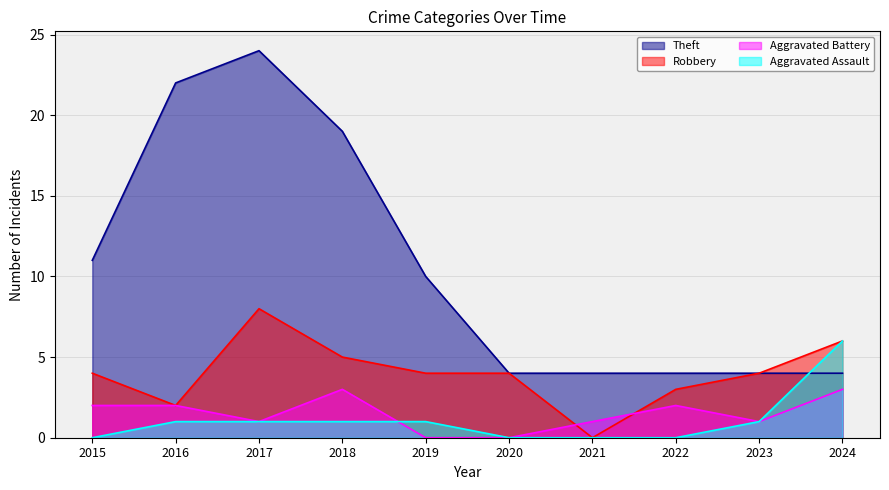

What is the difference between the highest and lowest values at 2018?

18